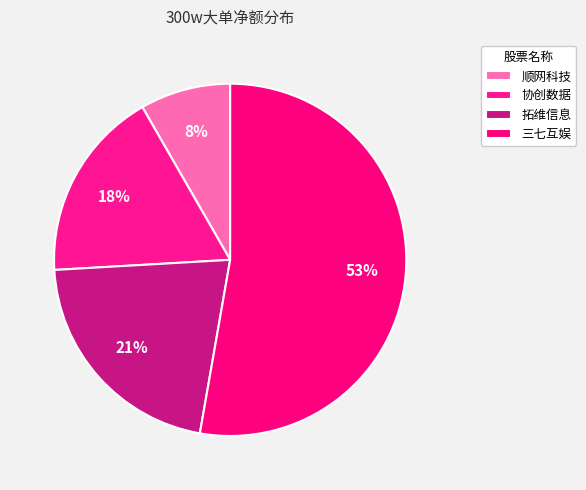

What percentage is the 三七互娱 slice, to the nearest percent?

53%